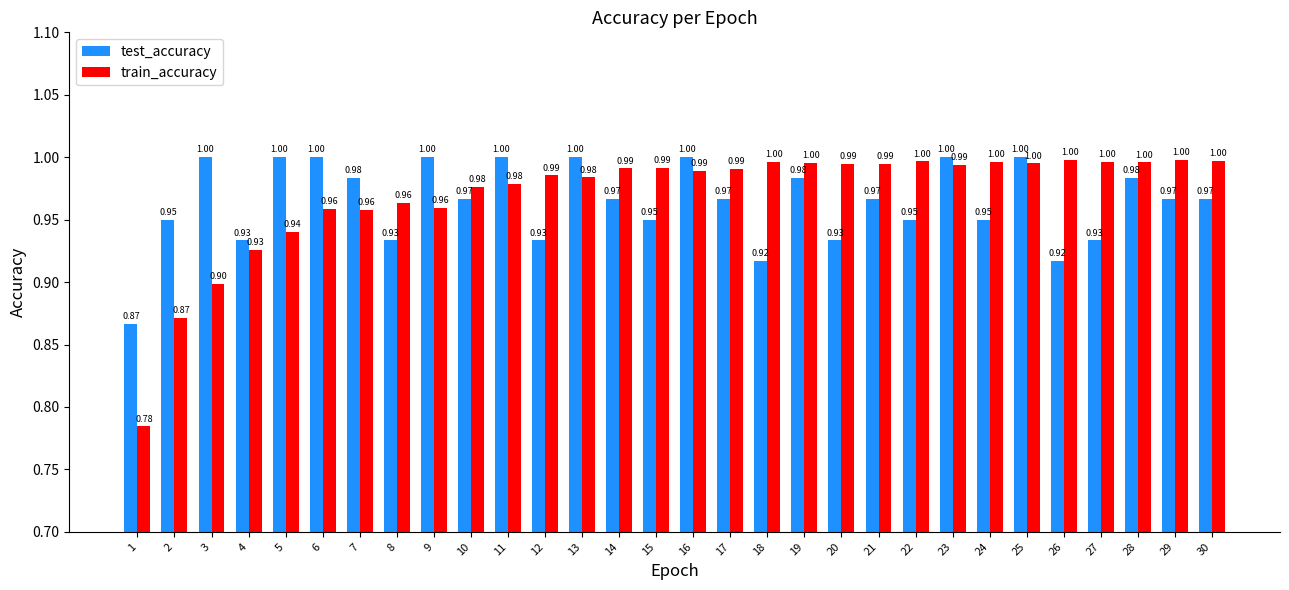

Between 12 and 22, which series saw the biggest shift?

test_accuracy